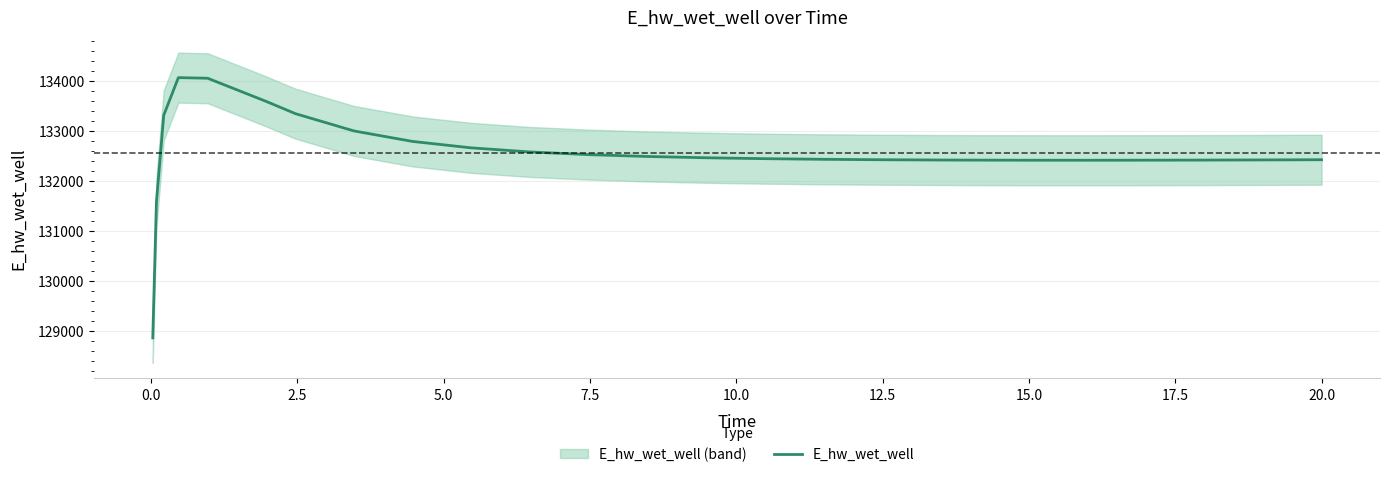

What is the lowest value of the E_hw_wet_well series?

128863.0